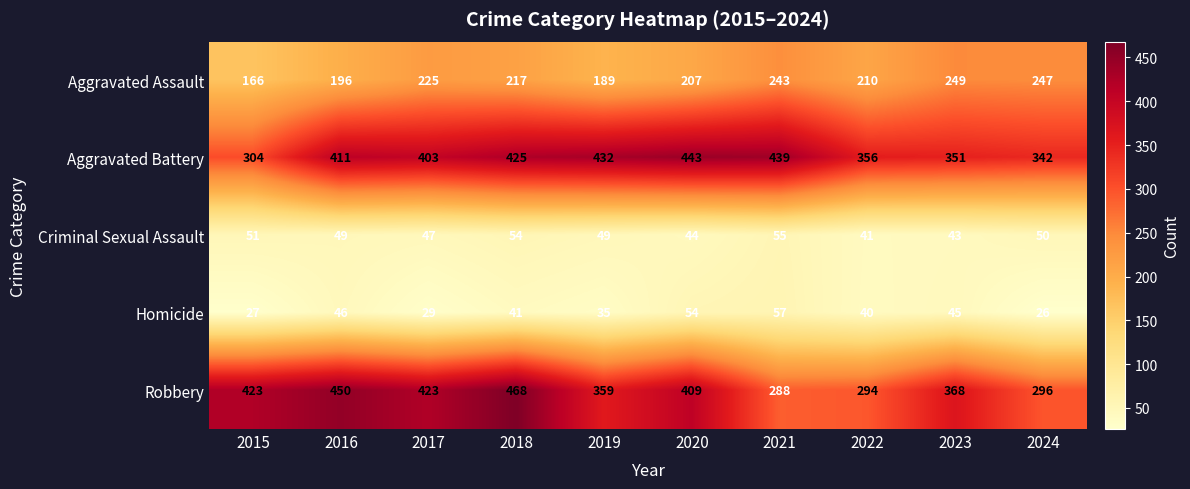

The value of Criminal Sexual Assault at 2022 is 70. True or false?

False